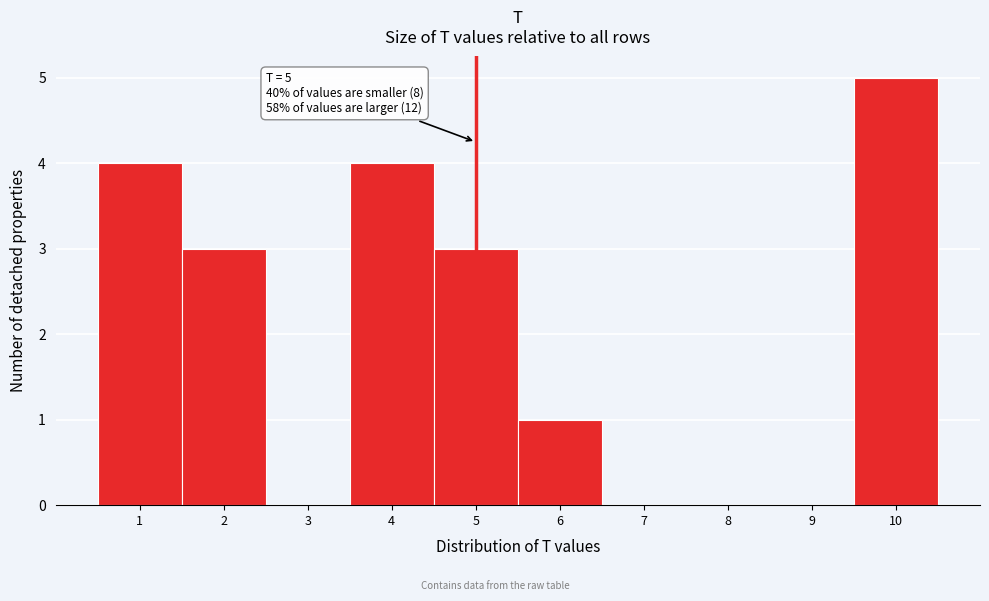

Which range on the x-axis has the tallest bar?

9.5 to 10.5